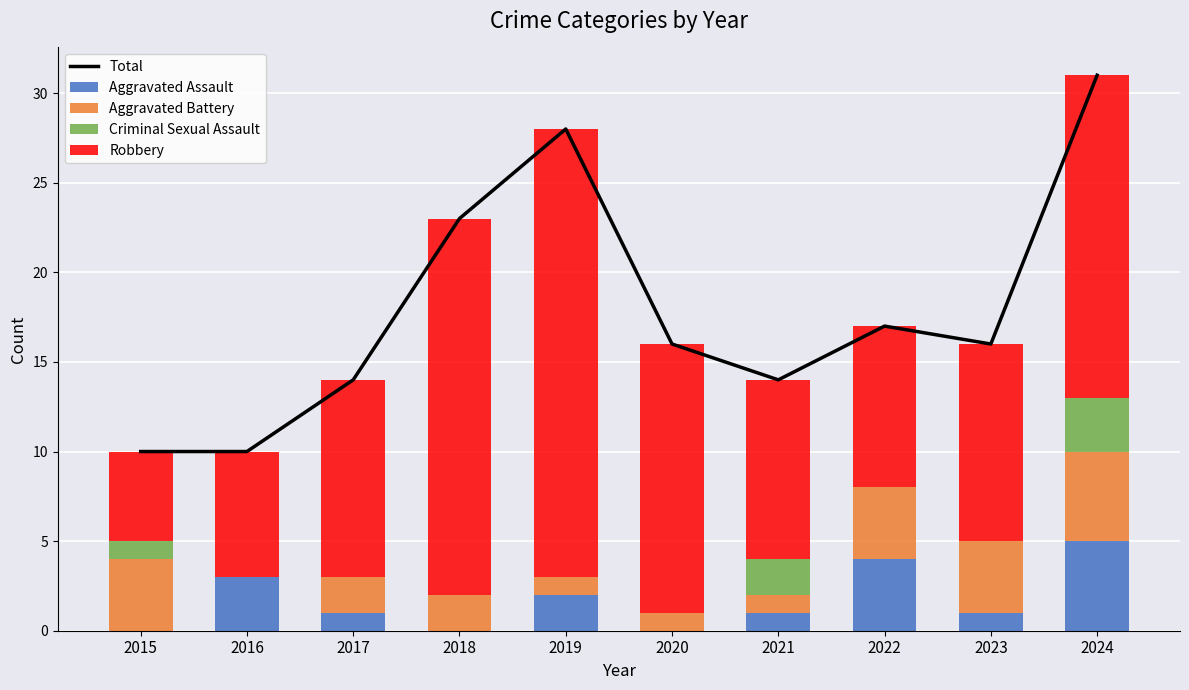

Reading left to right, transcribe all the data shown in this chart.

Total: 10	10	14	23	28	16	14	17	16	31
Aggravated Assault: 0	3	1	0	2	0	1	4	1	5
Aggravated Battery: 4	0	2	2	1	1	1	4	4	5
Criminal Sexual Assault: 1	0	0	0	0	0	2	0	0	3
Robbery: 5	7	11	21	25	15	10	9	11	18